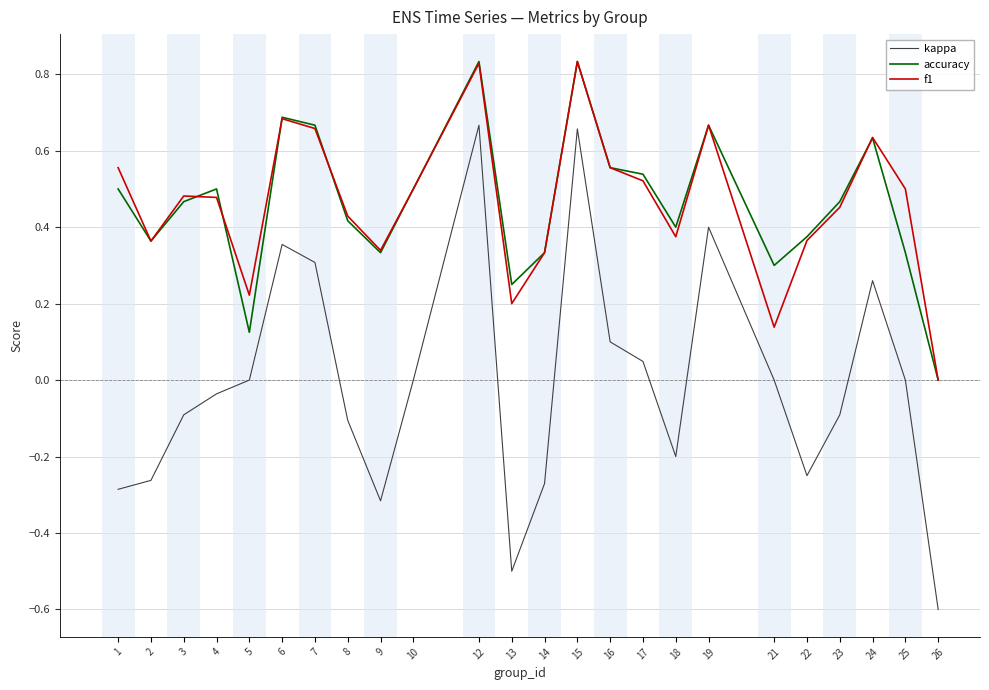

True or false: accuracy has a value of 0.8 at 10.

False